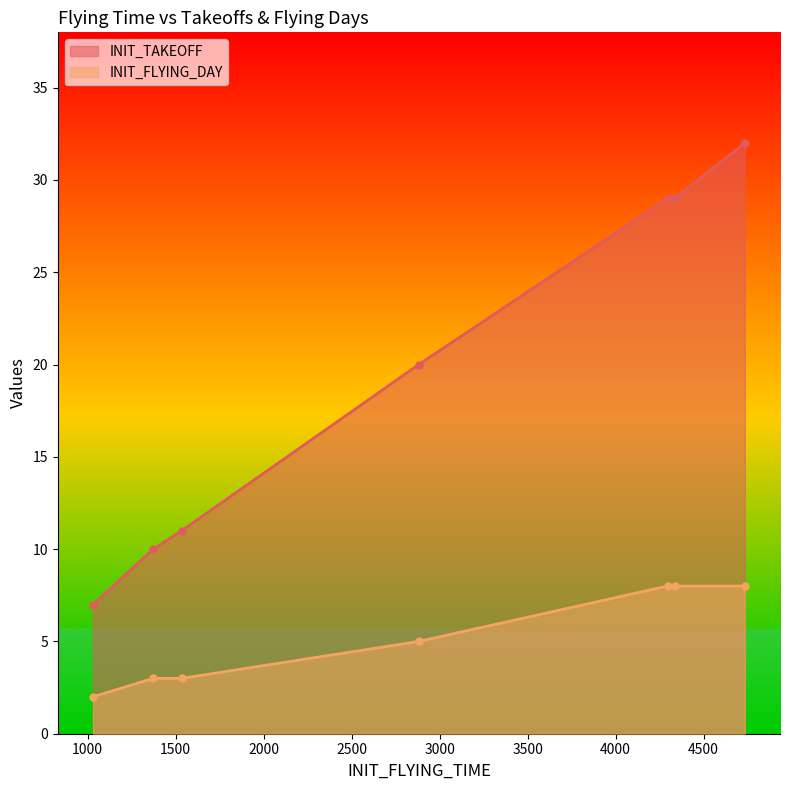

Which series has the largest range (max minus min)?

INIT_TAKEOFF